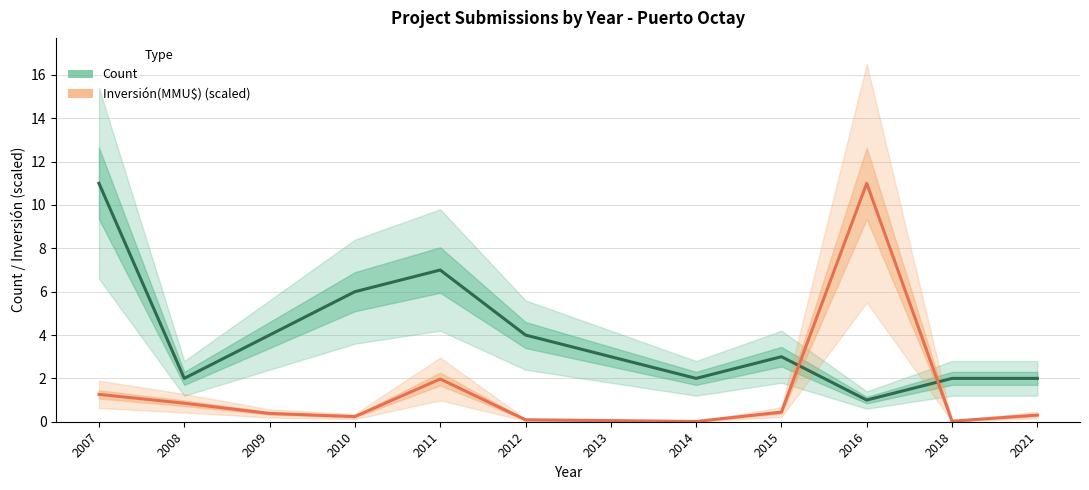

What is the average value of the Count series?

3.9